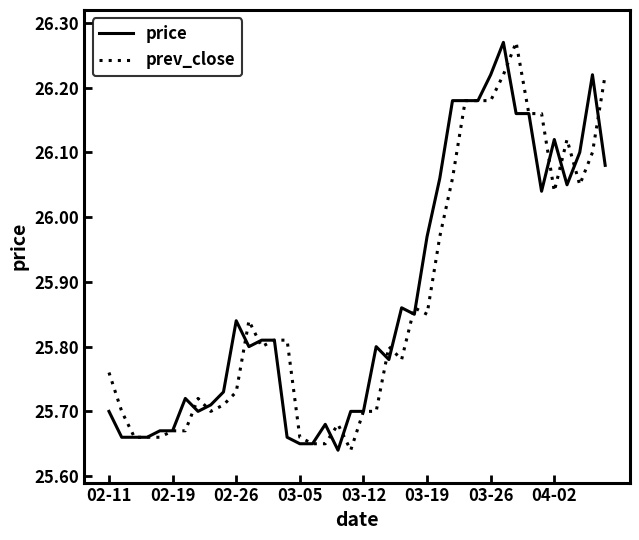

How many interior local peaks does the price series have?

8